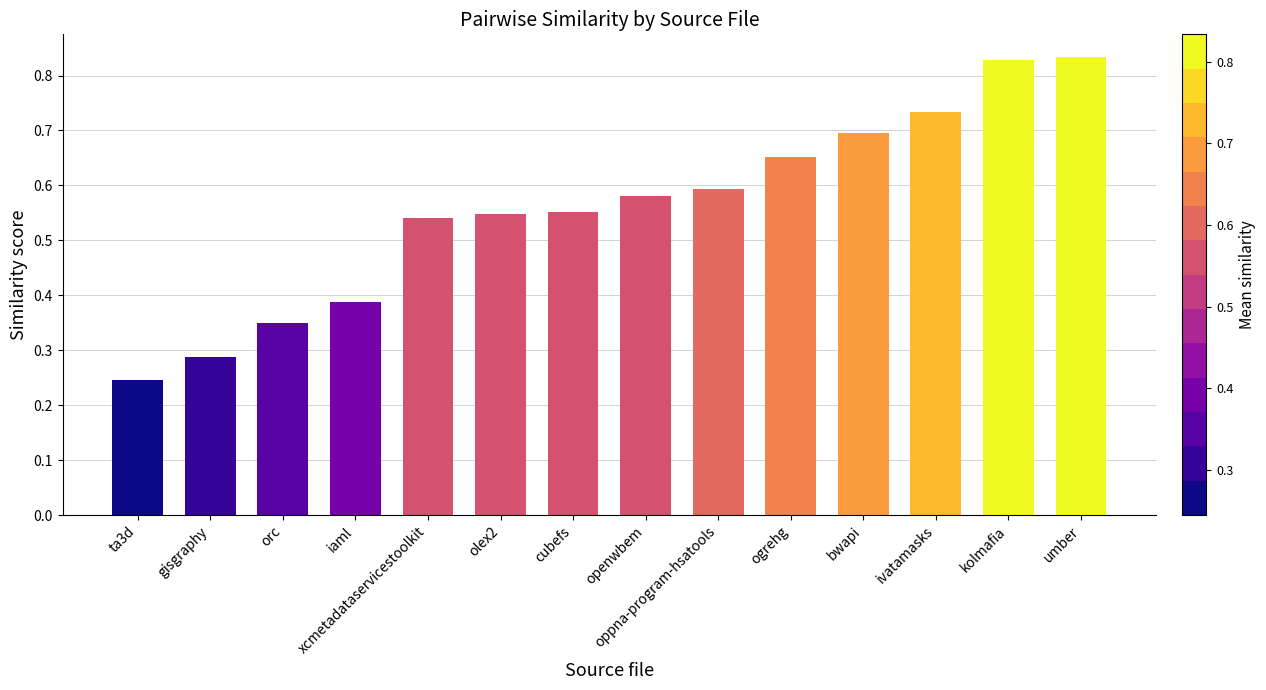

What is the sum of all values?

7.8